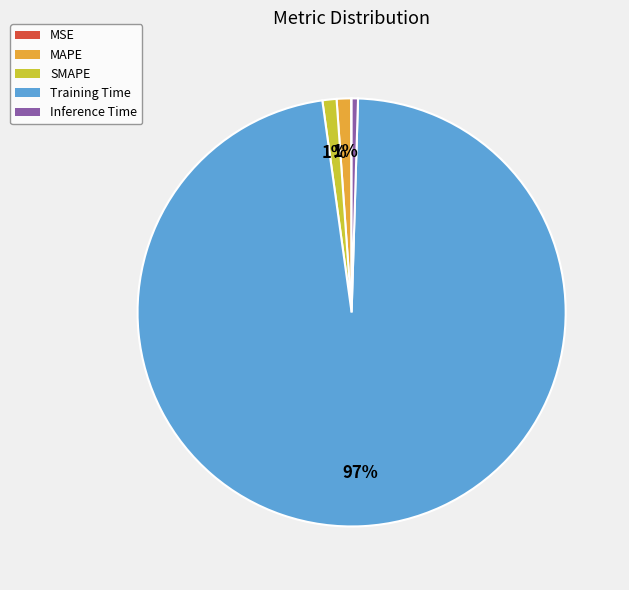

Combined, do SMAPE and MAPE account for over 50%?

No